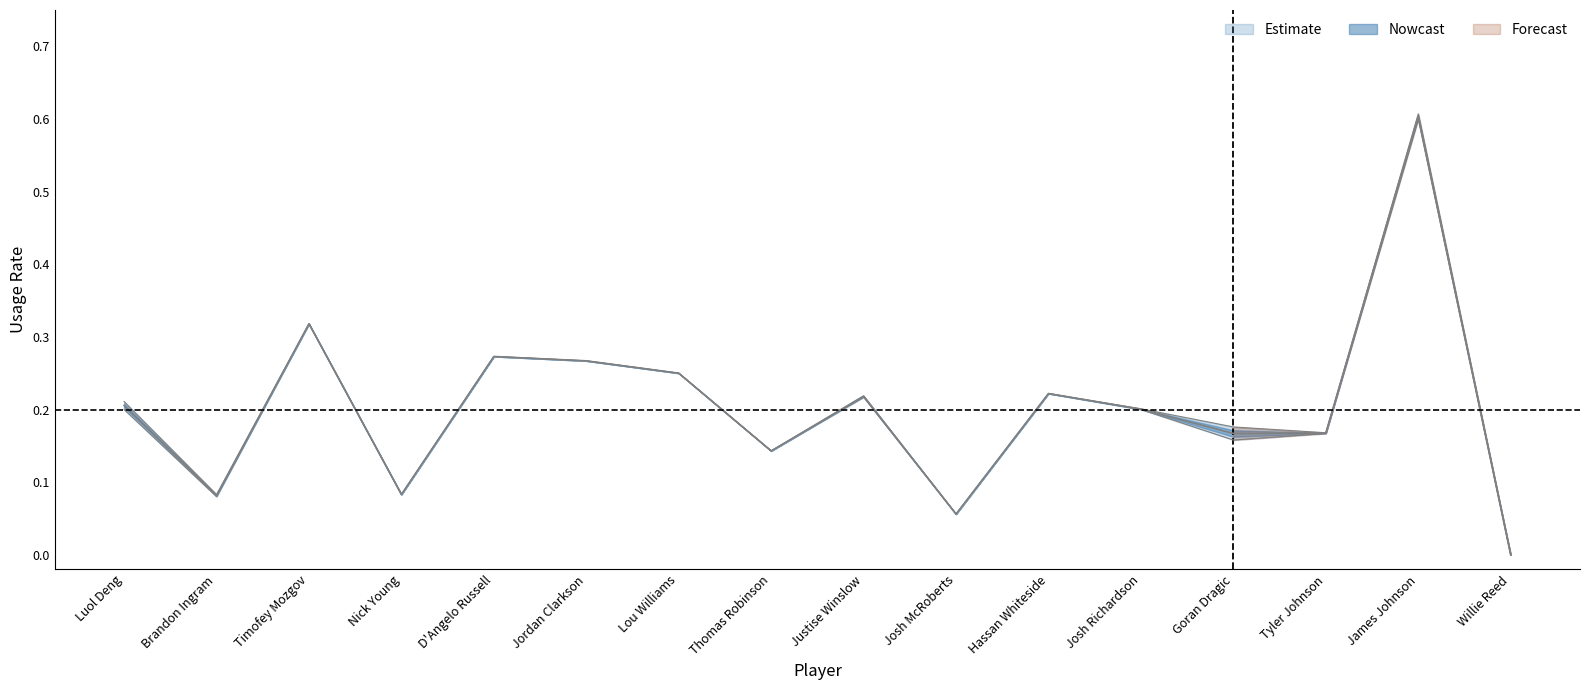

In USG_PCT, how many points are lower than both neighbors (excluding endpoints)?

5